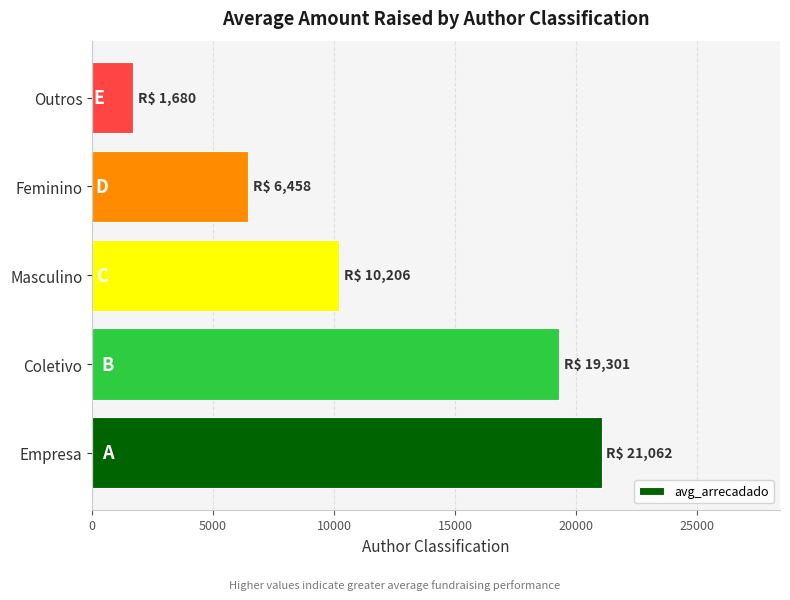

What is the difference between the maximum and second lowest values?

14604.2